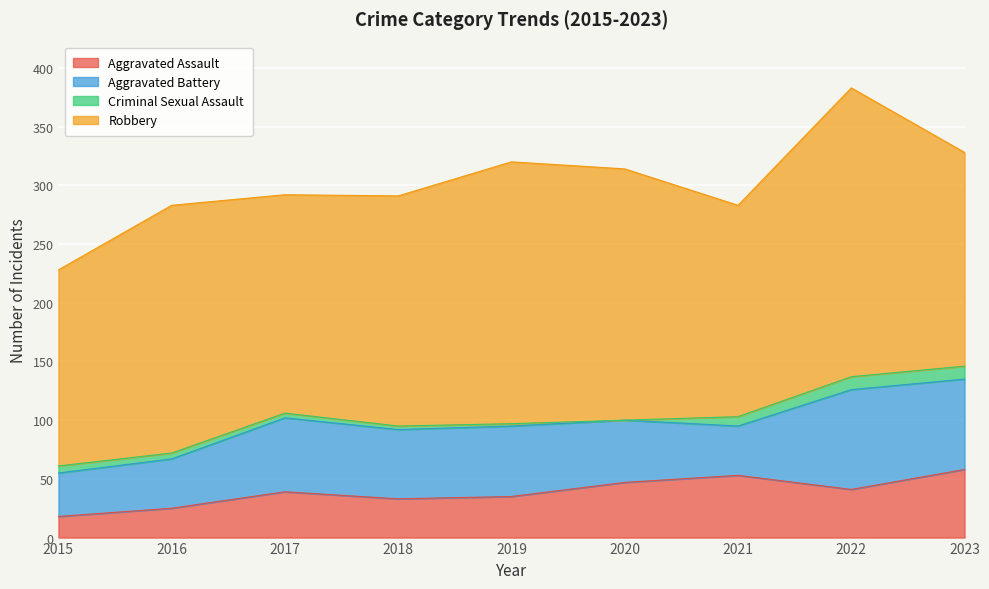

At which category does Aggravated Battery reach its first local valley?

2018